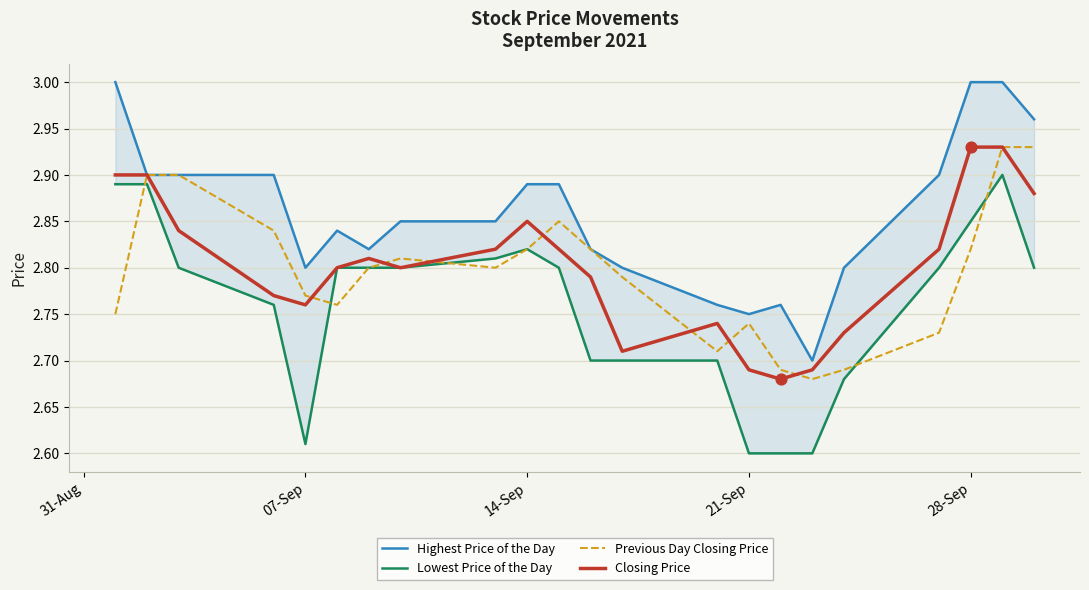

Is the value of Highest Price of the Day at 28-Sep greater than the value of Closing Price at 18?

No